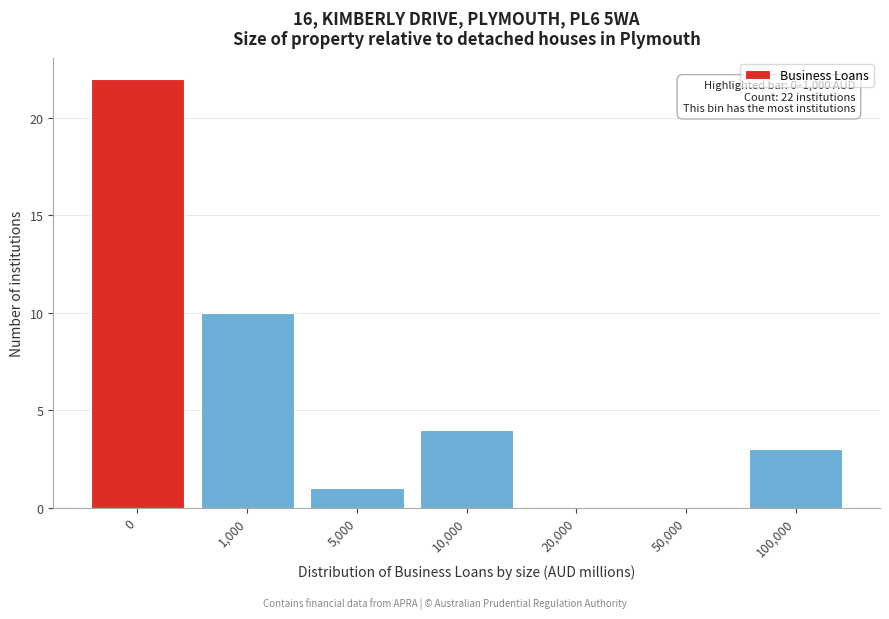

Reading left to right, what are all the values shown in this chart?

0=22	1,000=10	5,000=1	10,000=4	20,000=0	50,000=0	100,000=3